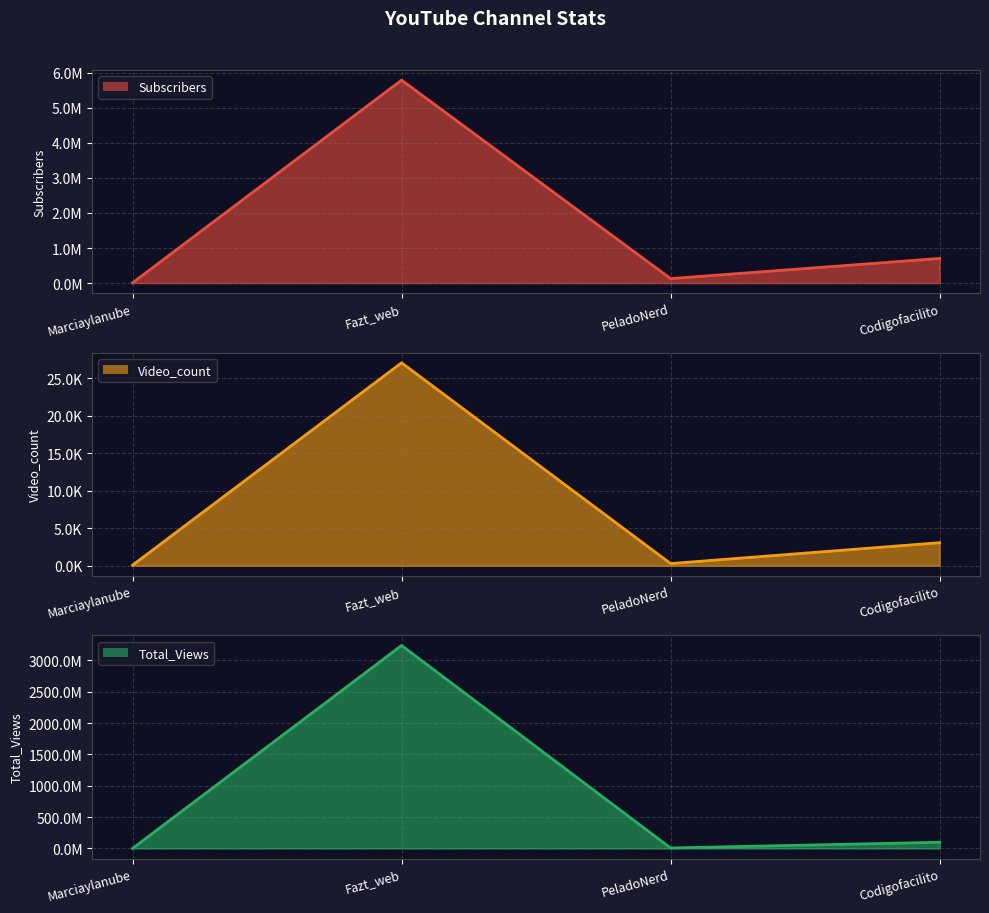

Count the number of data series in this chart.

3